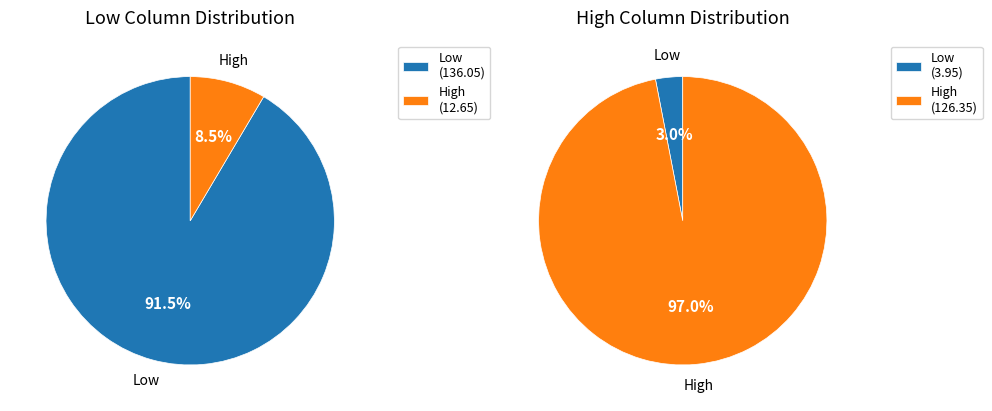

What is the spread (max minus min) of values at Low?

132.1